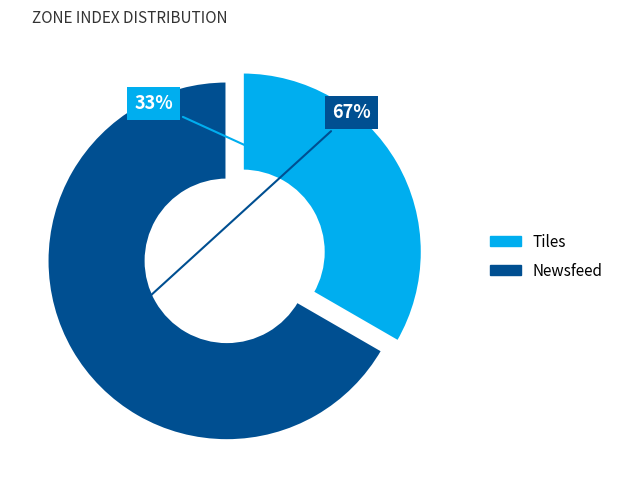

Rank the categories by value from lowest to highest.

Tiles, Newsfeed